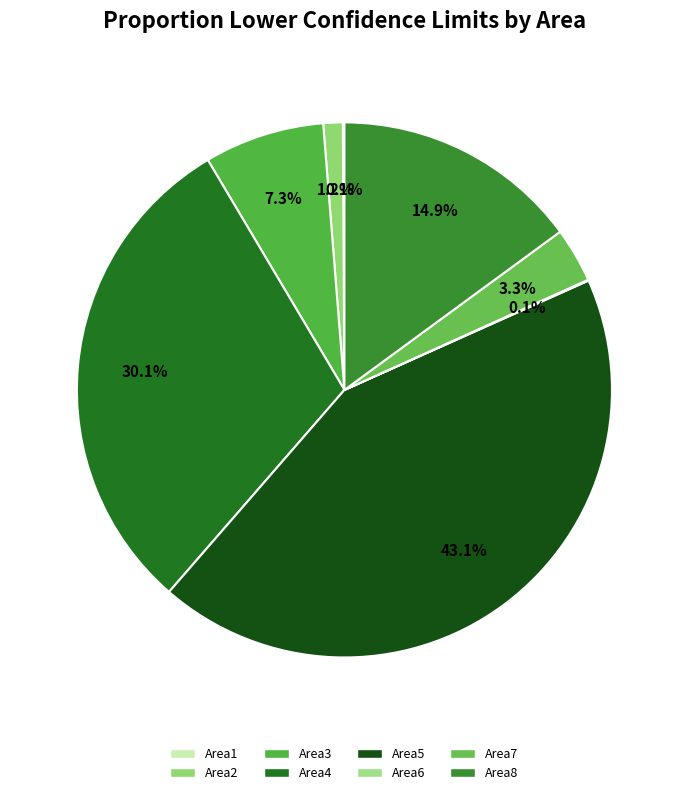

To the nearest percent, what portion does Area5 represent?

43%